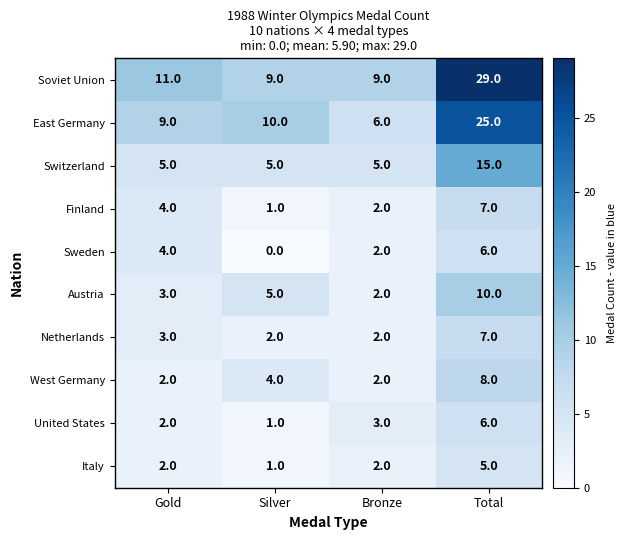

Is it true that West Germany equals 3 at Gold?

False